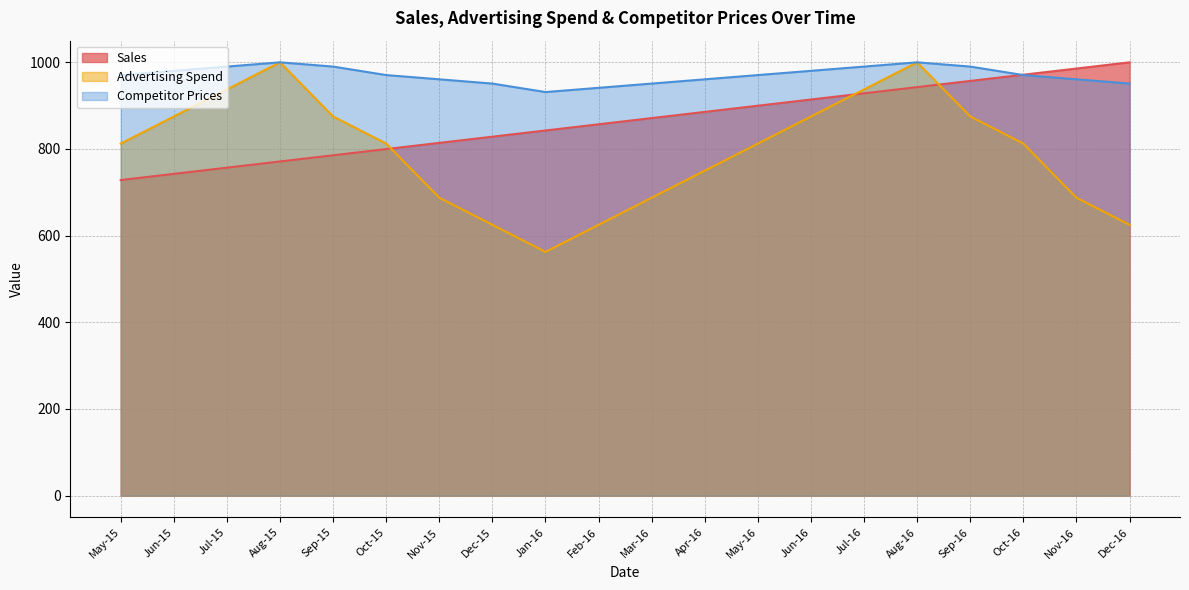

Is it true that Sales equals 828.4 at Dec-15?

True